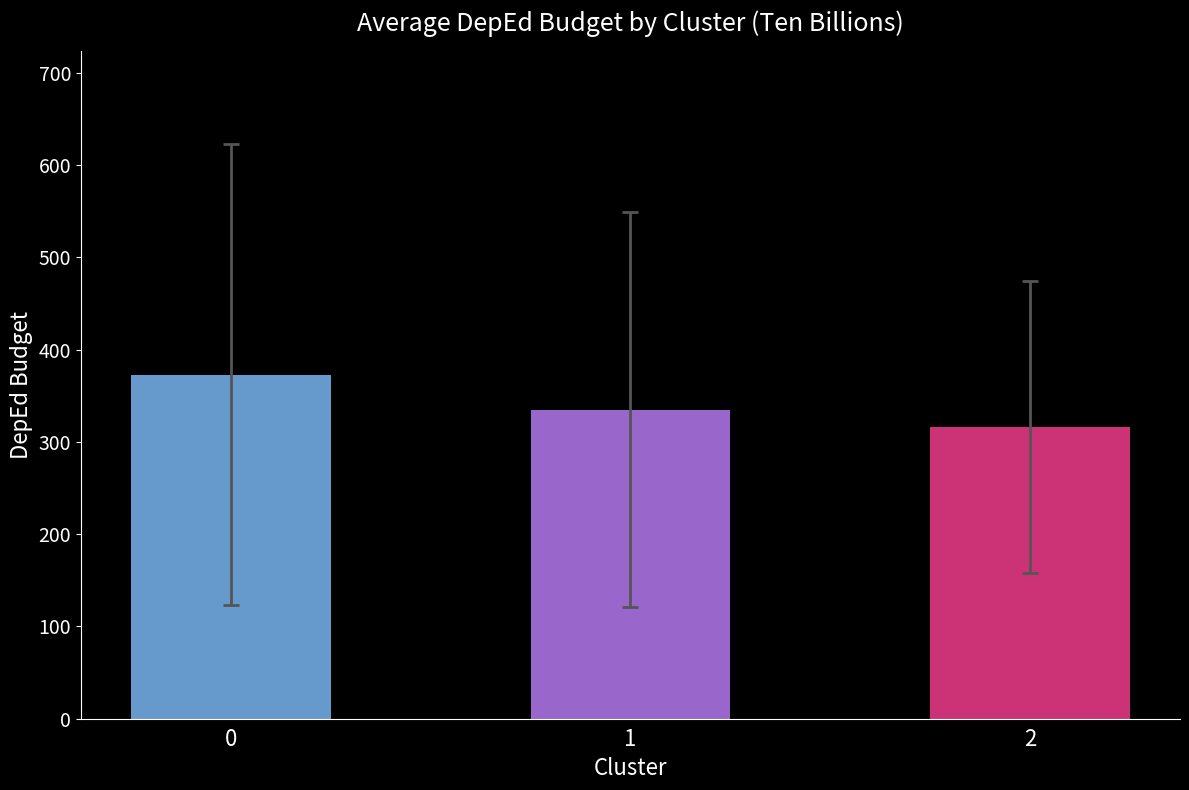

What is the value of the 1st bar from the left?

373.0